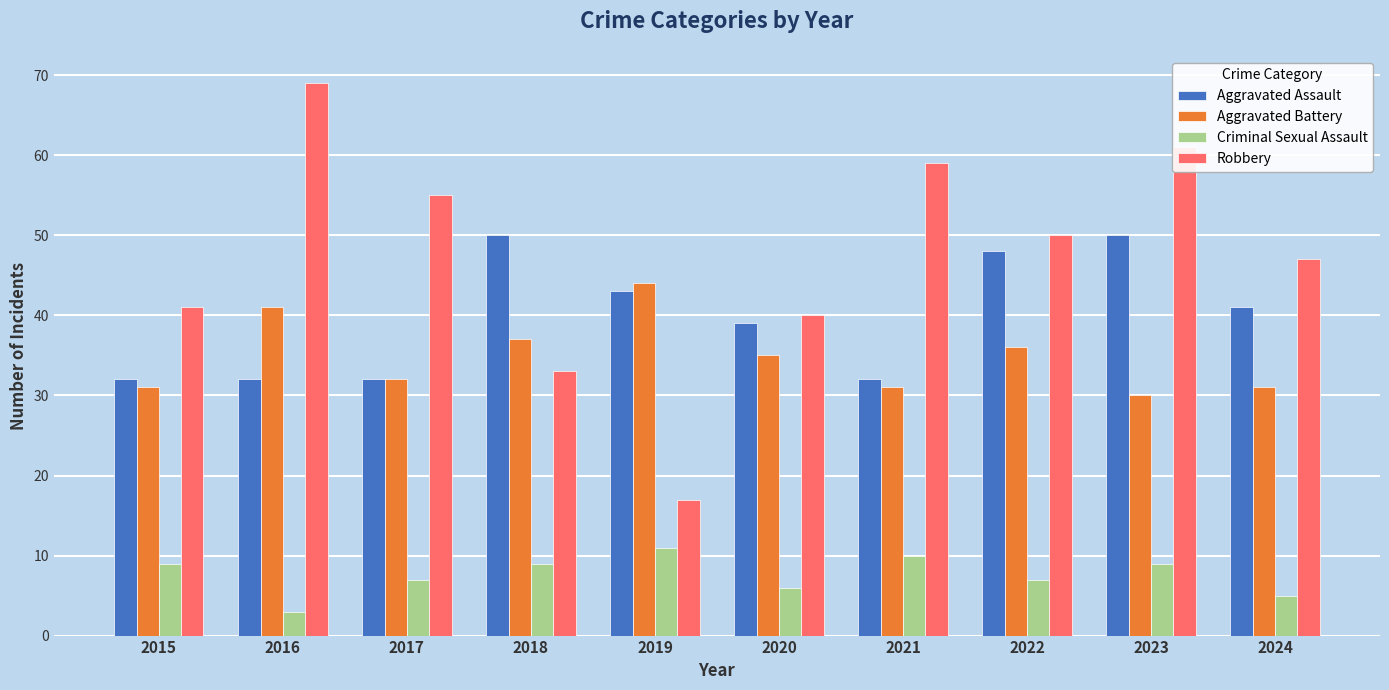

What is the minimum value shown in the chart?

3